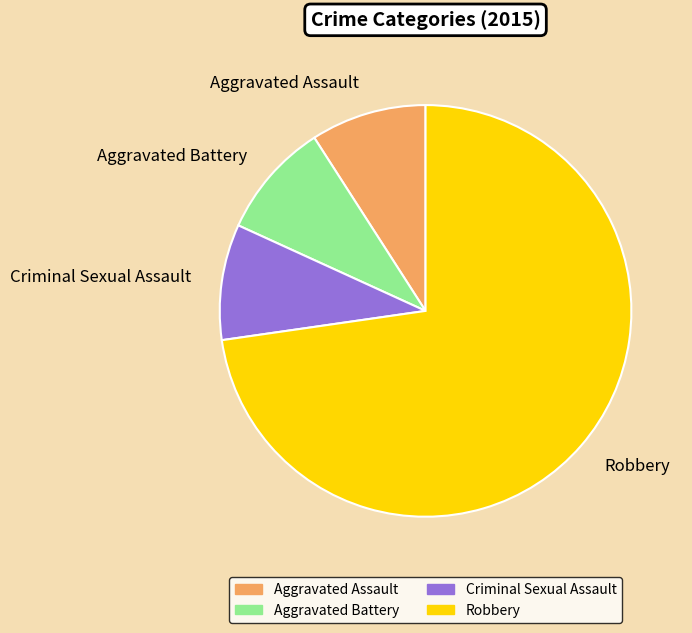

Which category has the biggest portion of the pie?

Robbery